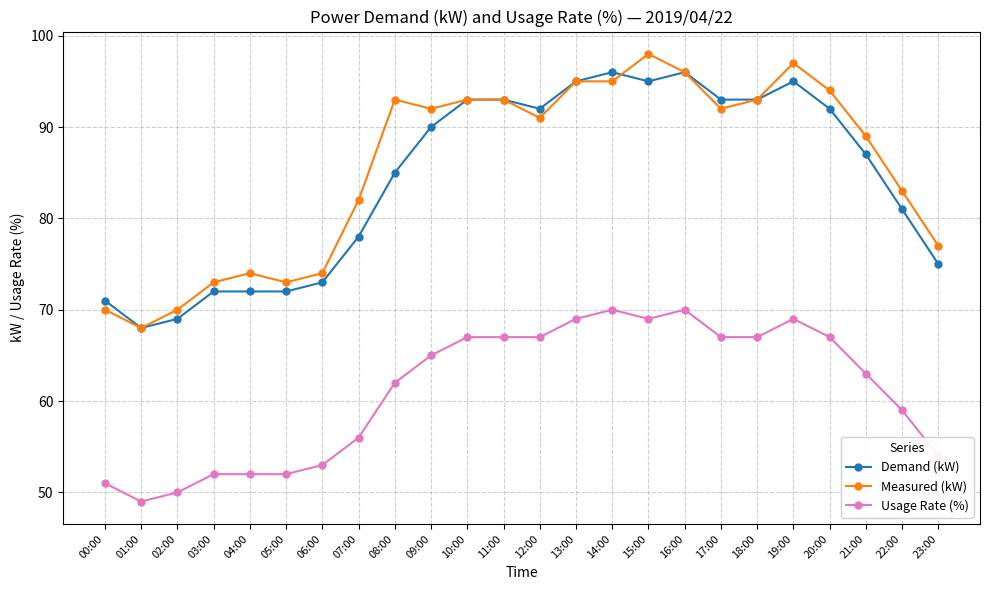

What is the spread (max minus min) of values at 22:00?

24